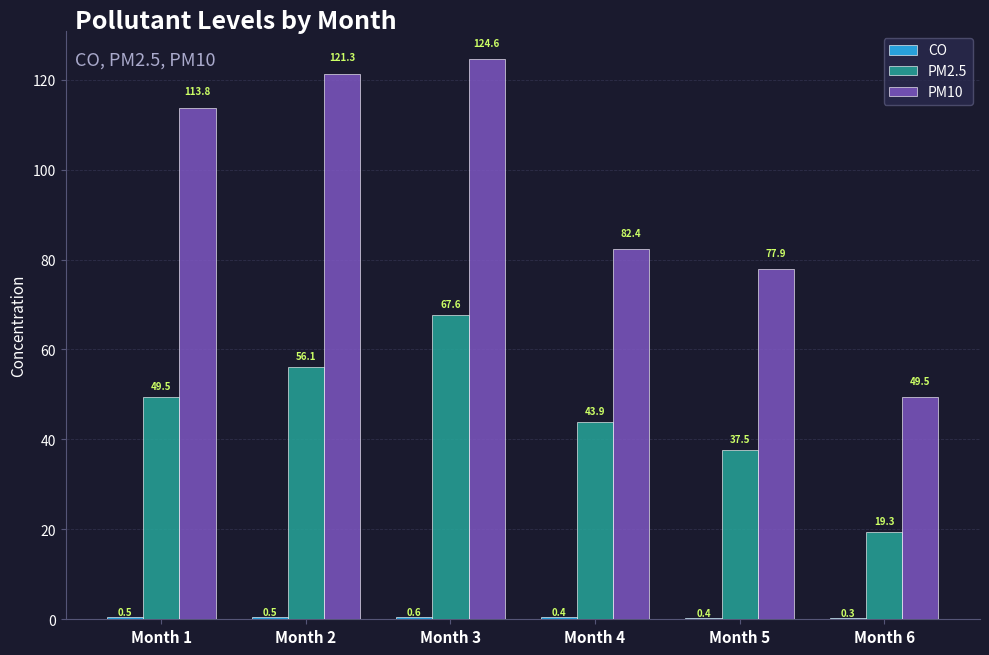

Which series changed the most between Month 2 and Month 5?

PM10